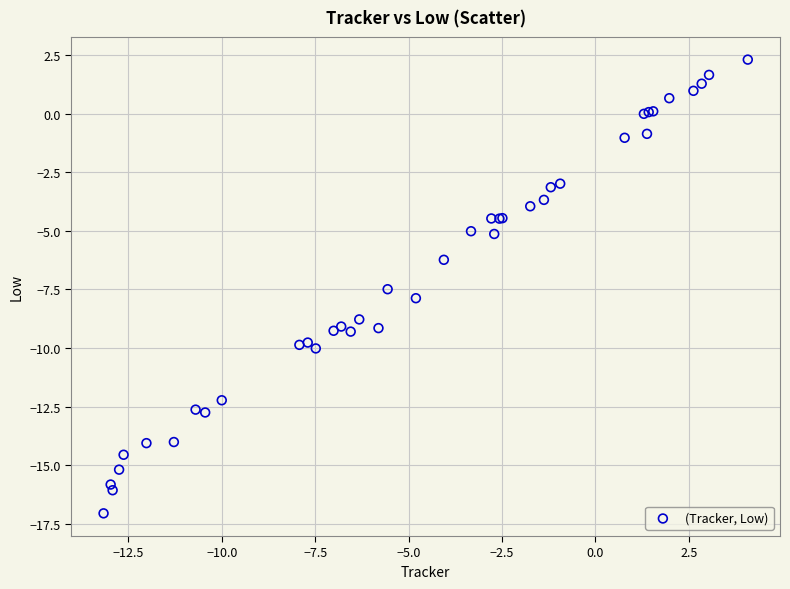

What Y value in the scatter plot is closest to -7?

-7.5